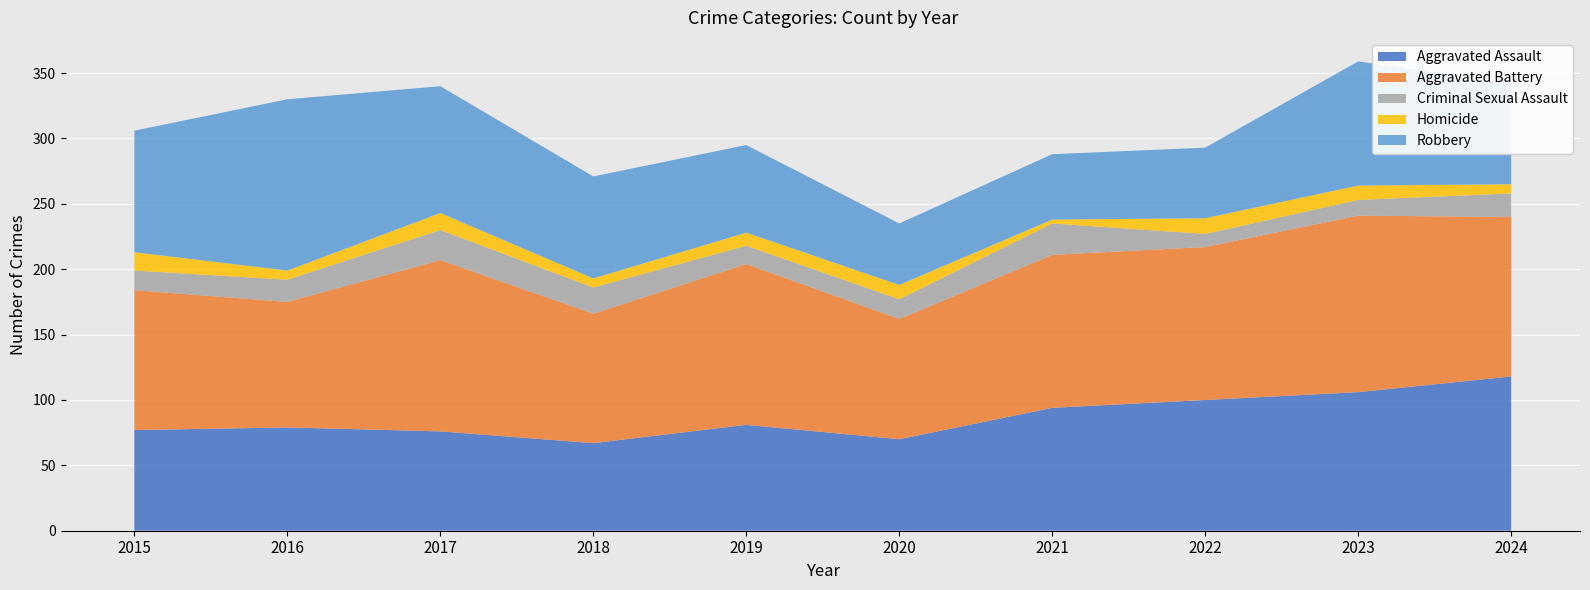

Reading left to right, list all the values displayed in this chart.

Aggravated Assault: 2015=77	2016=79	2017=76	2018=67	2019=81	2020=70	2021=94	2022=100	2023=106	2024=118
Aggravated Battery: 2015=107	2016=96	2017=131	2018=99	2019=123	2020=92	2021=117	2022=117	2023=135	2024=122
Criminal Sexual Assault: 2015=15	2016=17	2017=23	2018=20	2019=14	2020=15	2021=24	2022=10	2023=12	2024=18
Homicide: 2015=14	2016=7	2017=13	2018=7	2019=10	2020=11	2021=3	2022=12	2023=11	2024=7
Robbery: 2015=93	2016=131	2017=97	2018=78	2019=67	2020=47	2021=50	2022=54	2023=95	2024=77